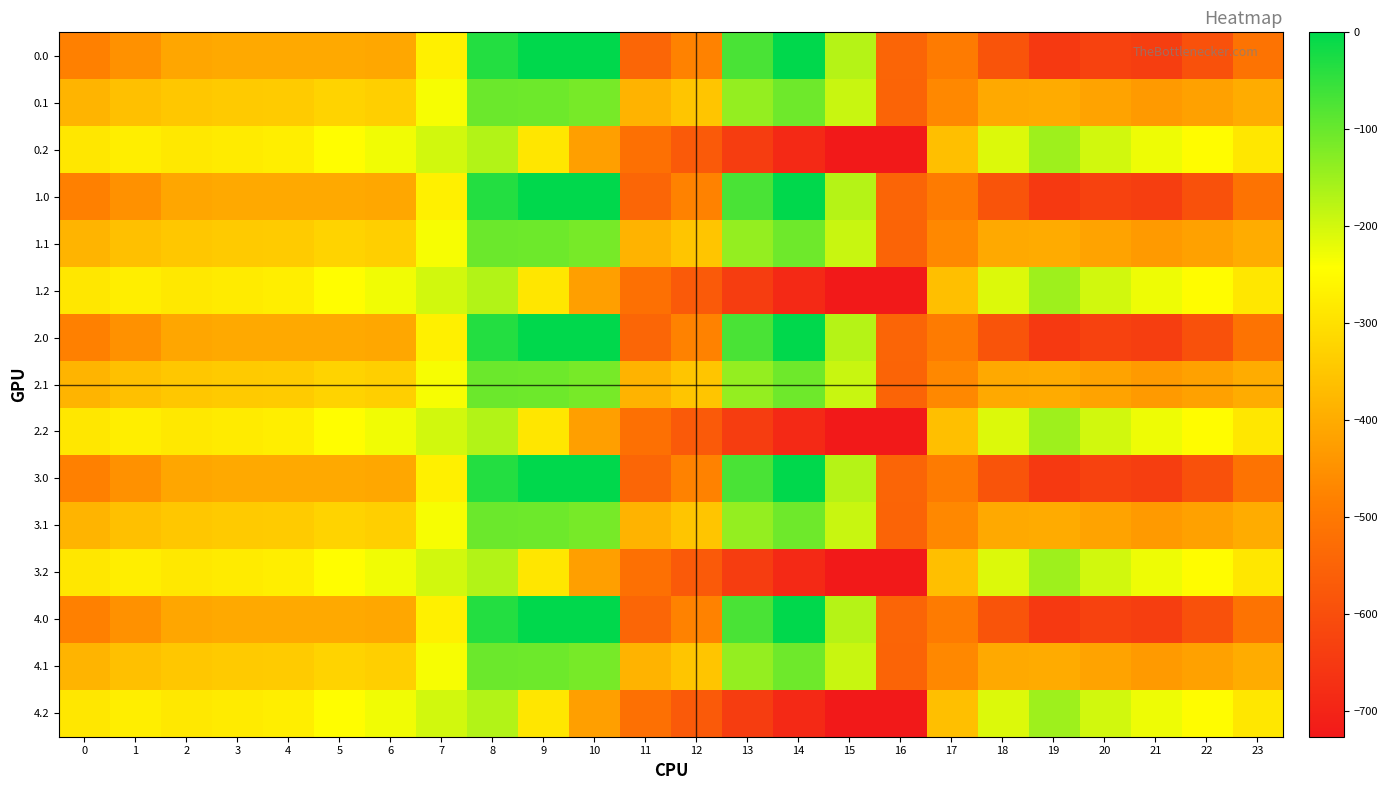

What is the difference between the highest and lowest values at 20?

430.7